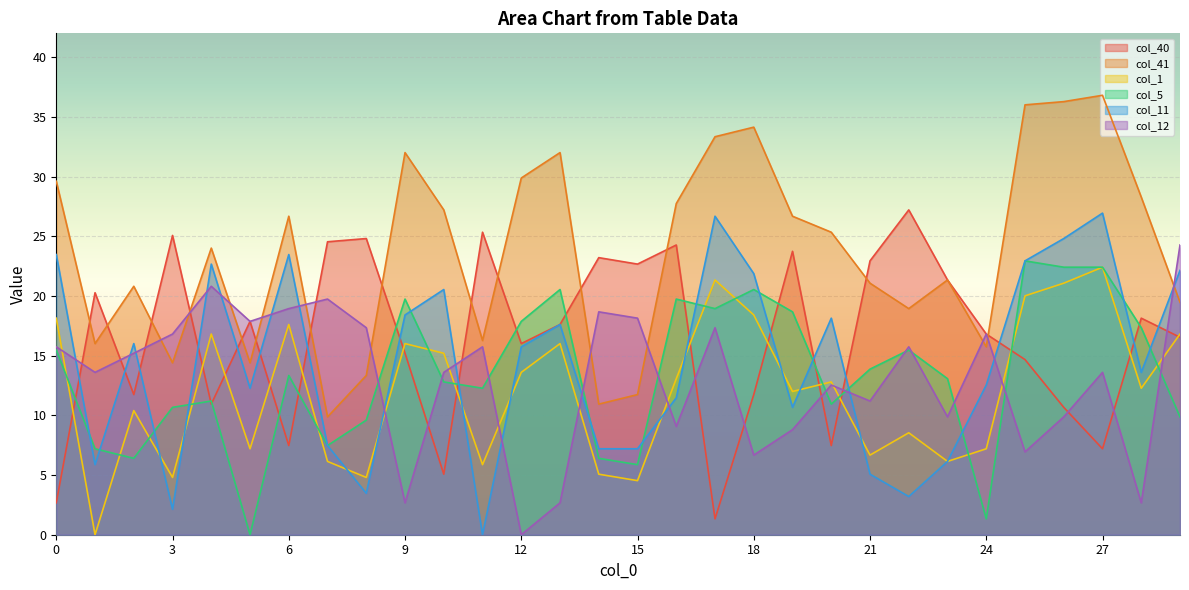

The col_5 series shows 6.4 at 14. True or false?

True